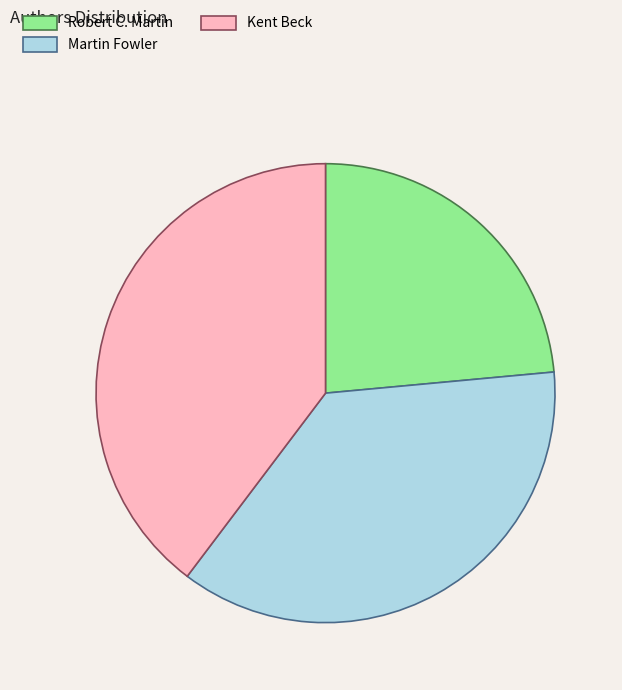

Which slice is the largest?

Kent Beck